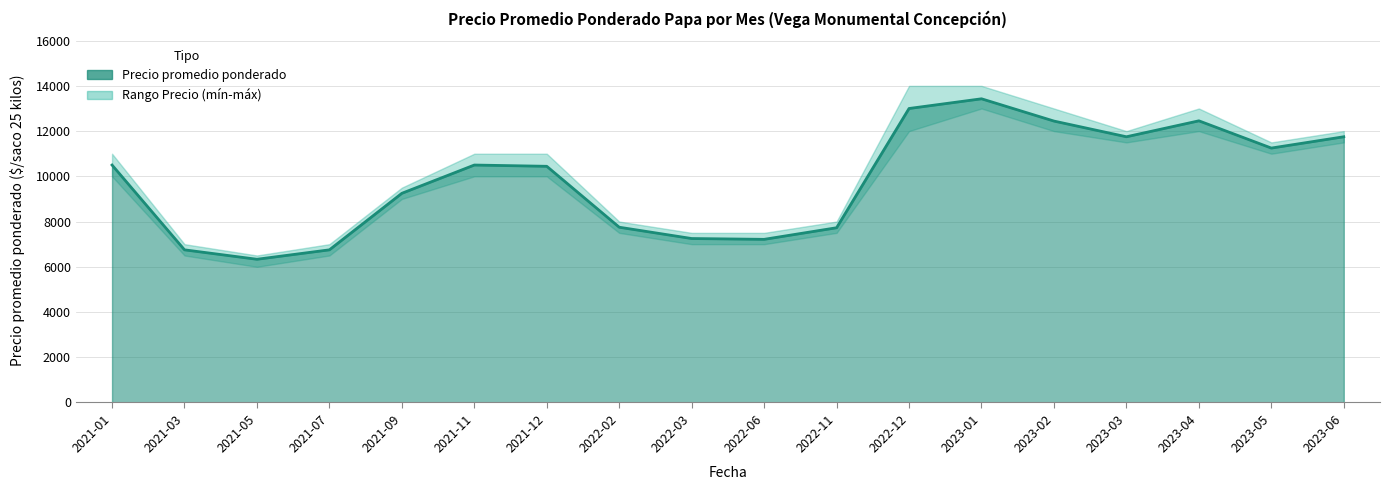

True or false: Precio mínimo and Precio máximo intersect in this chart.

False